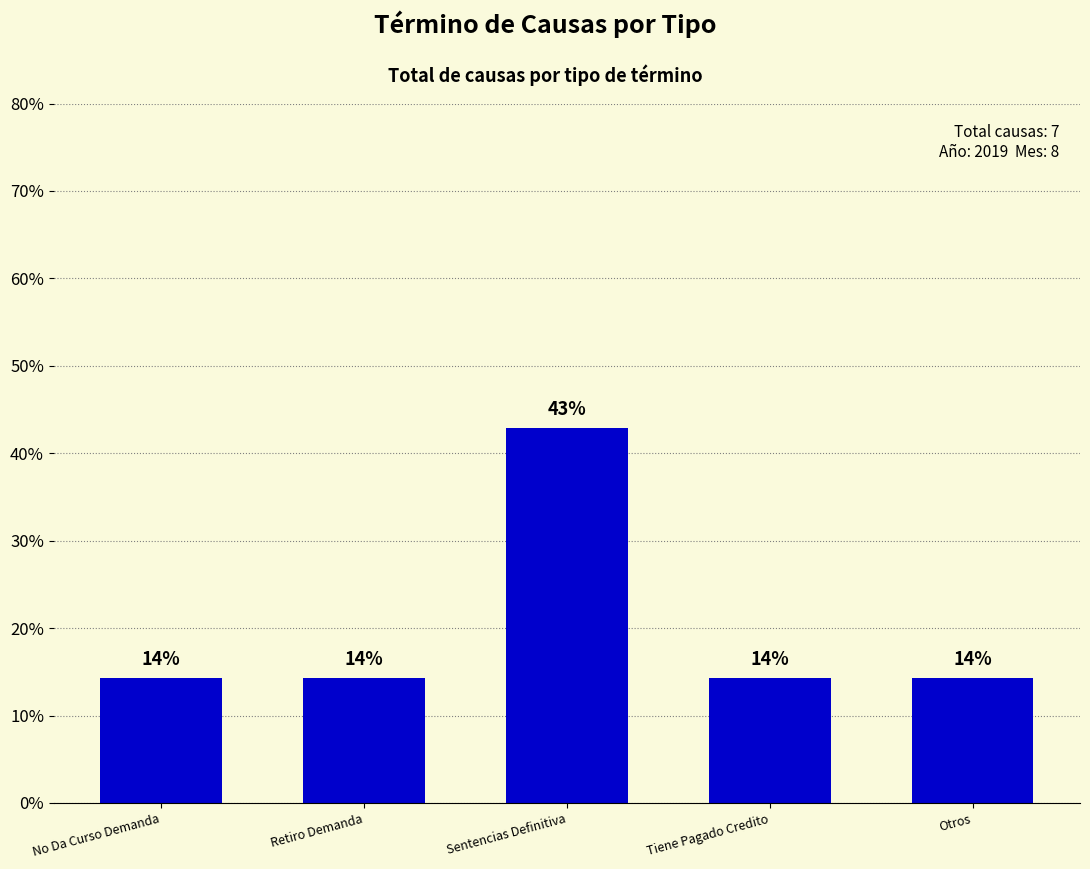

What is the difference between the maximum and second lowest values?

28.6